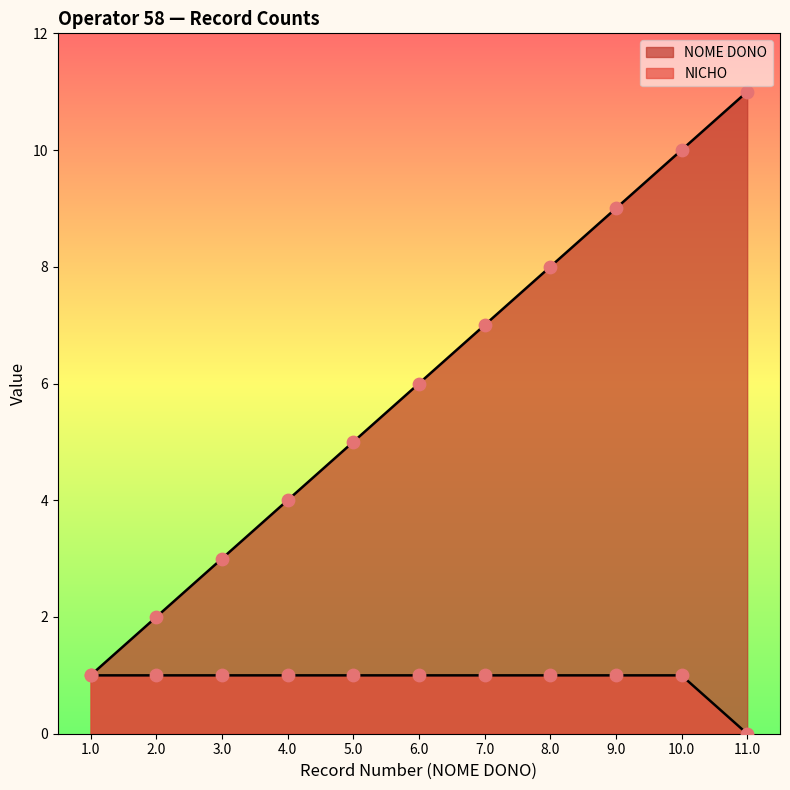

Which series has the widest spread of Y values?

NOME DONO